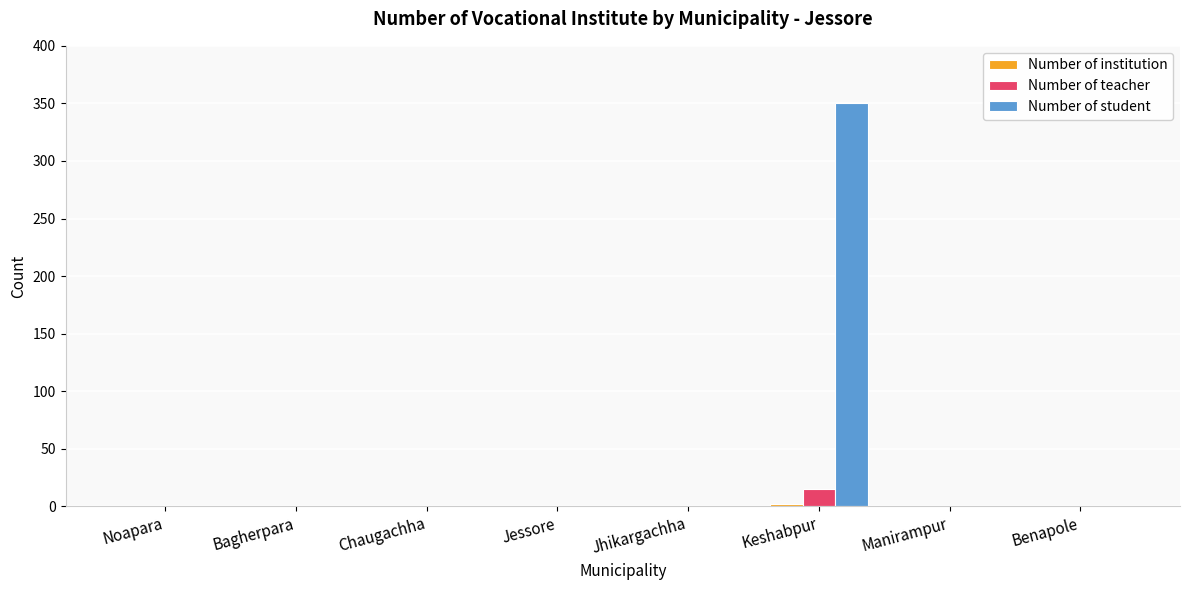

Which series changed the most between Jhikargachha and Keshabpur?

Number of student